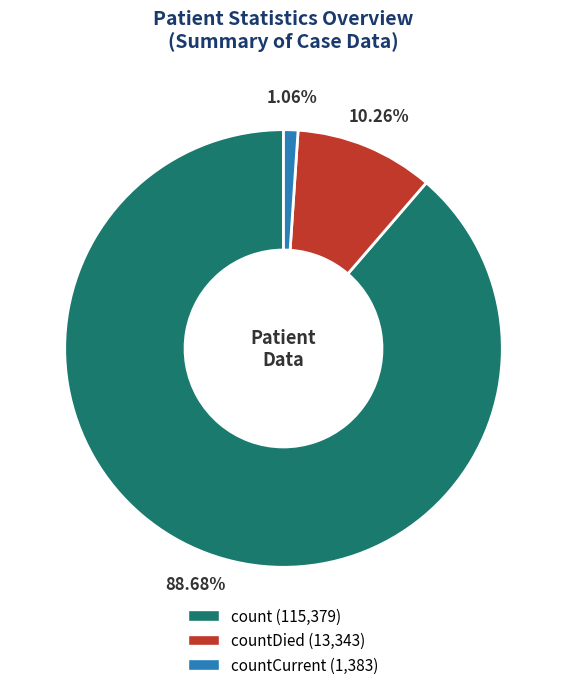

Is there a majority slice in this chart?

Yes